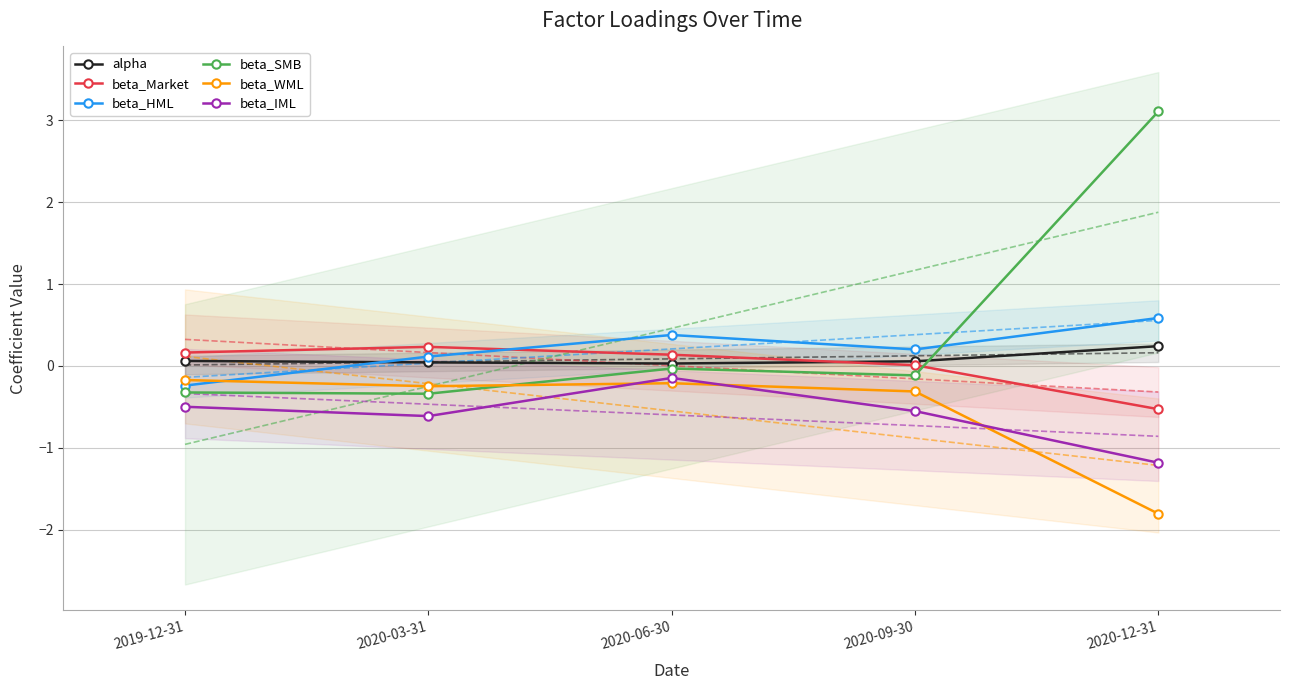

Reading left to right, what are all the values shown in this chart?

alpha: 0.1	0.0	0.0	0.1	0.2
beta_Market: 0.2	0.2	0.1	0.0	-0.5
beta_HML: -0.2	0.1	0.4	0.2	0.6
beta_SMB: -0.3	-0.3	-0.0	-0.1	3.1
beta_WML: -0.2	-0.2	-0.2	-0.3	-1.8
beta_IML: -0.5	-0.6	-0.1	-0.6	-1.2